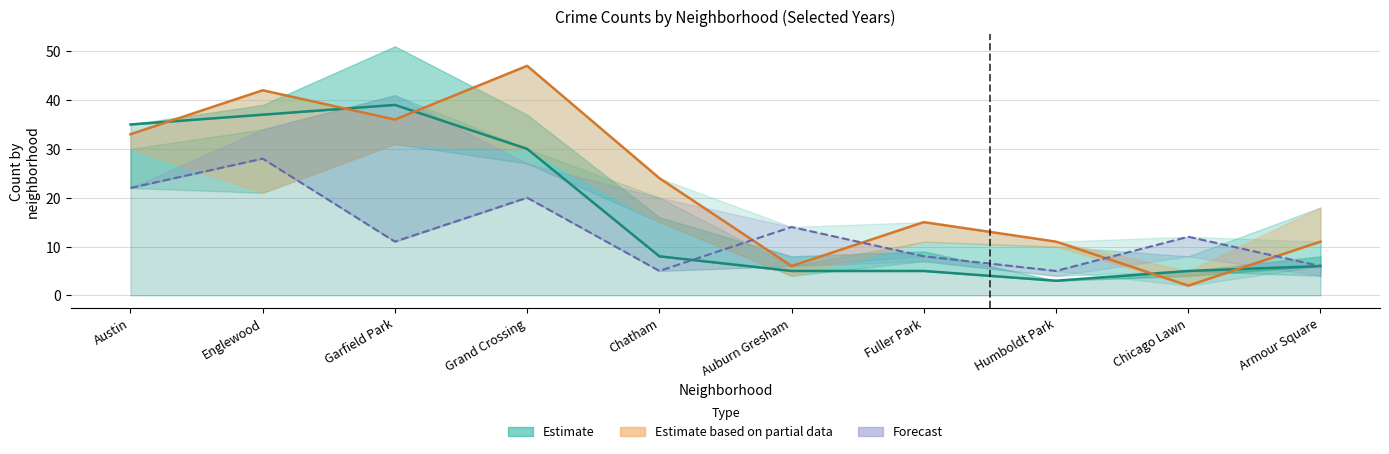

True or false: 2021 (estimate) has a value of 39 at Garfield Park.

True